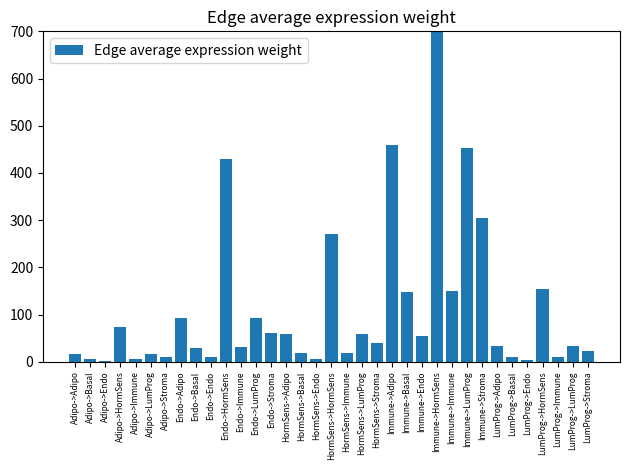

Which category has the lowest value across all series?

Adipo->Endo